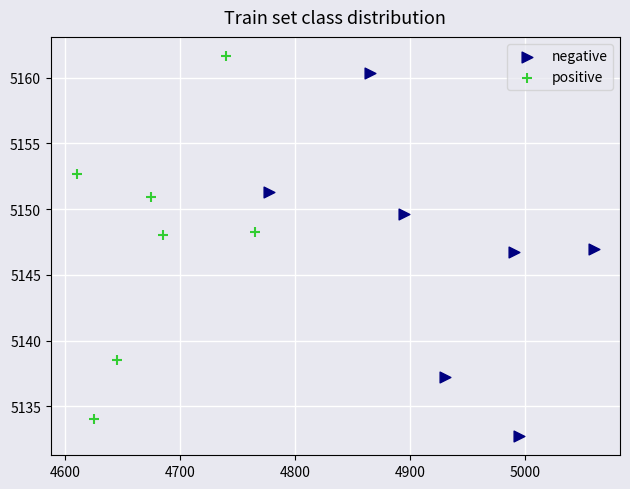

Which series contains the highest Y value?

positive